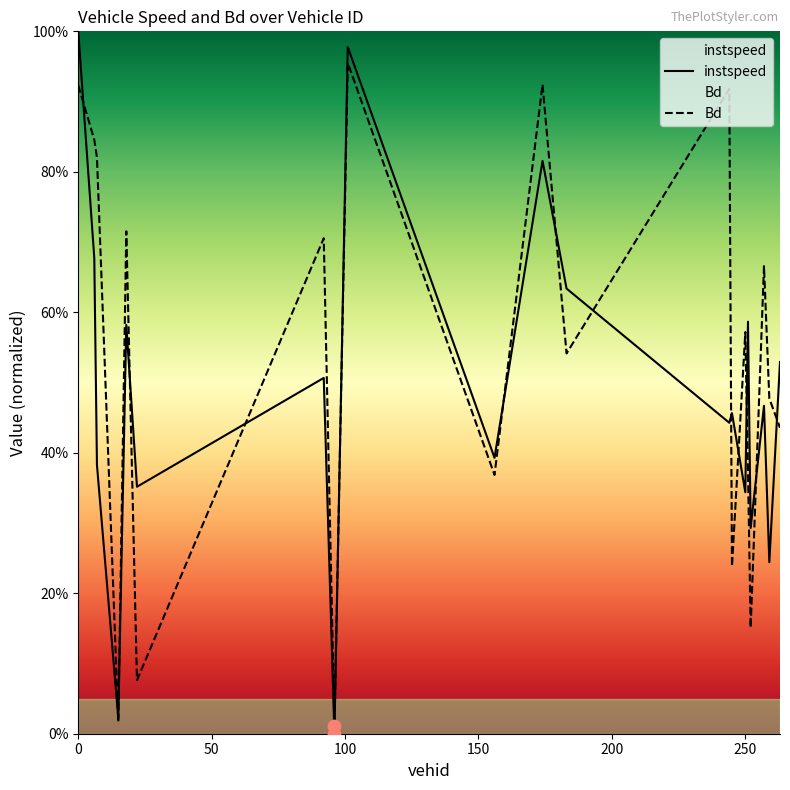

Which series has the largest Y range (max minus min)?

instspeed